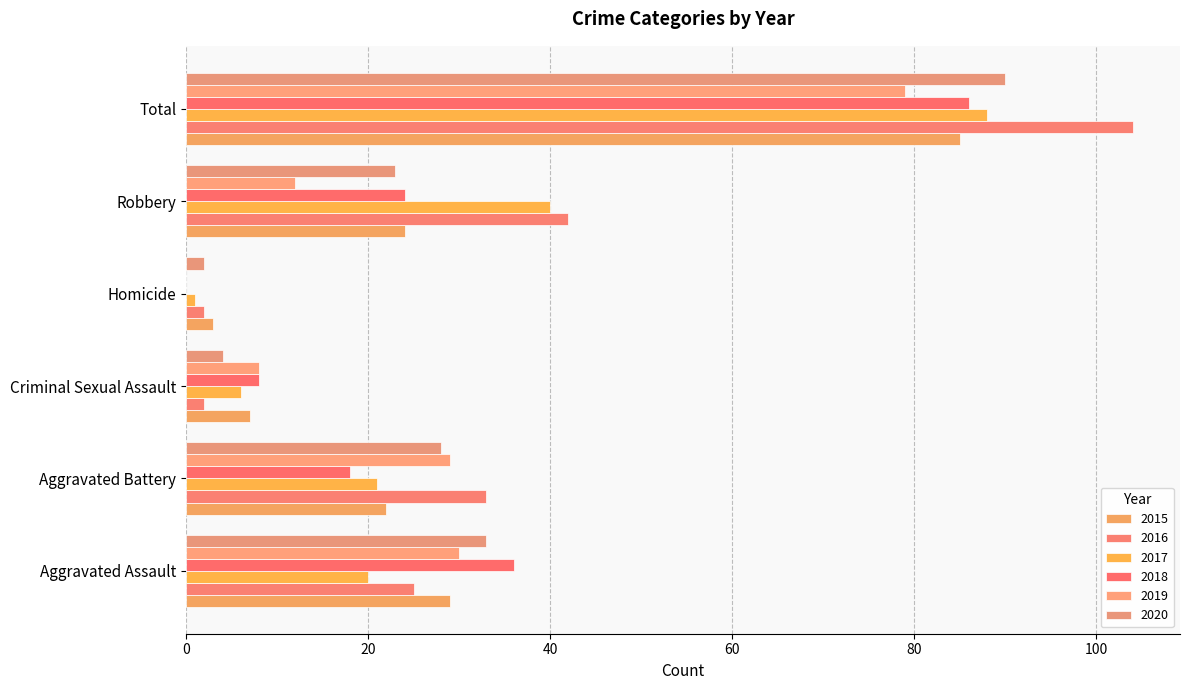

The value of 2018 at Homicide is -35. True or false?

False